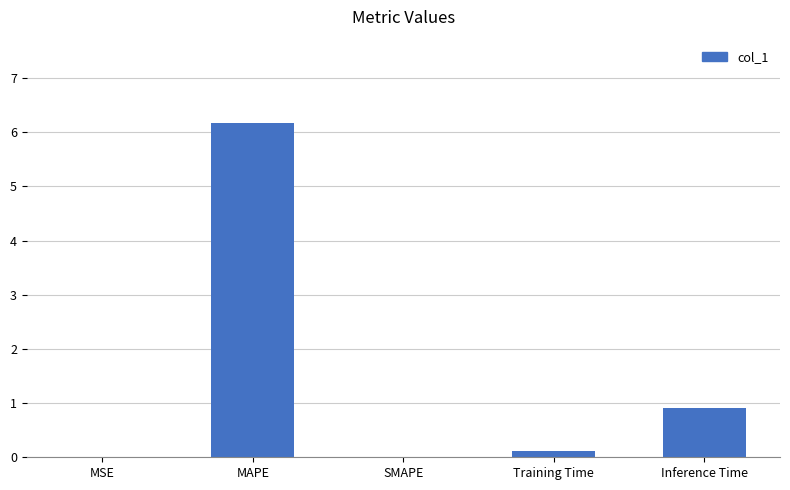

What is the average value?

1.4